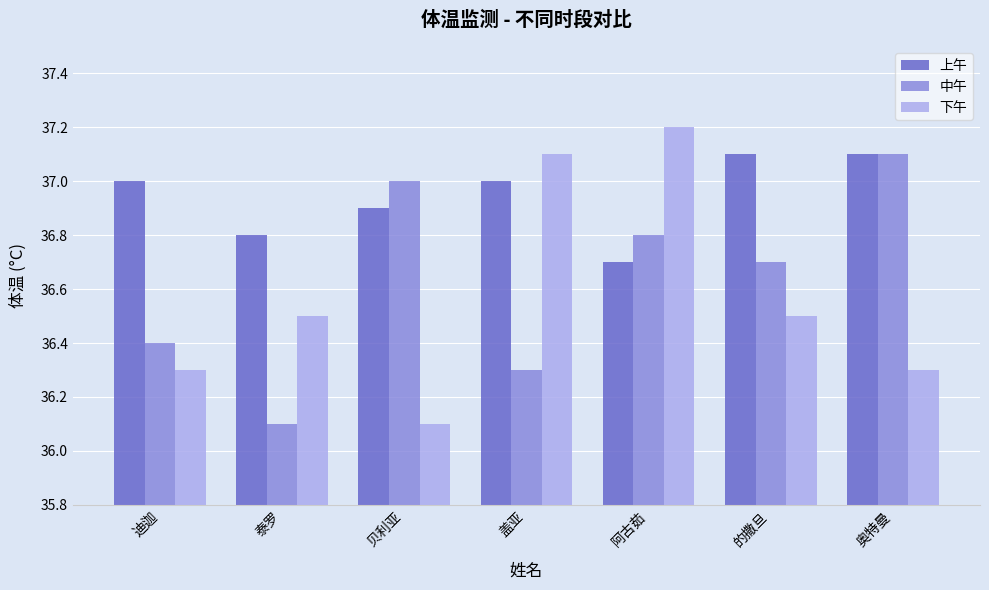

Which series has the widest spread of values?

下午